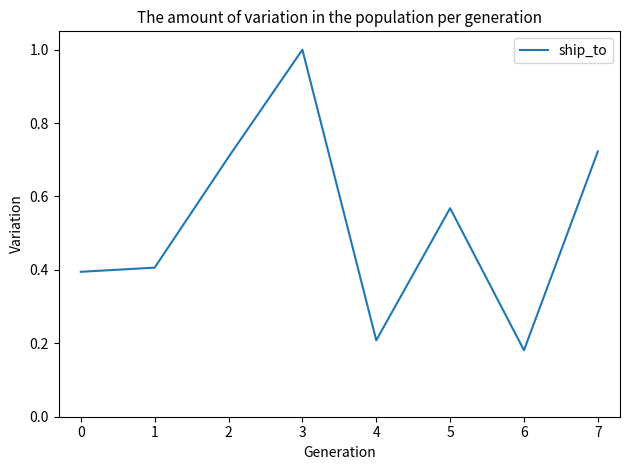

Where is the data nearest to the value 0?

6